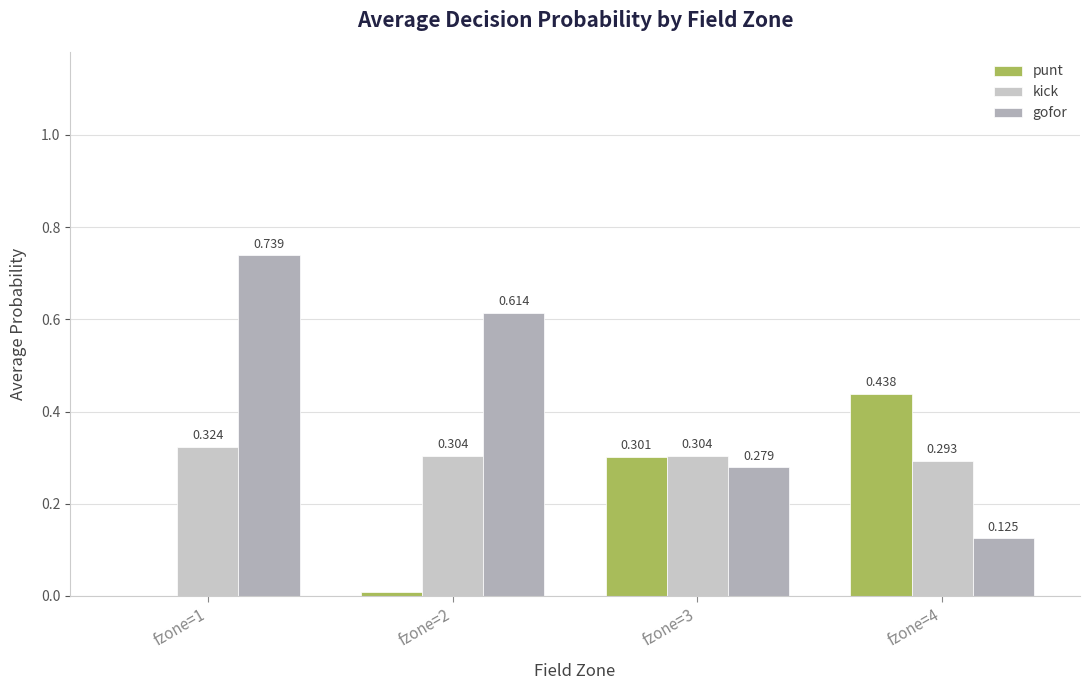

What is the lowest value of the gofor series?

0.1